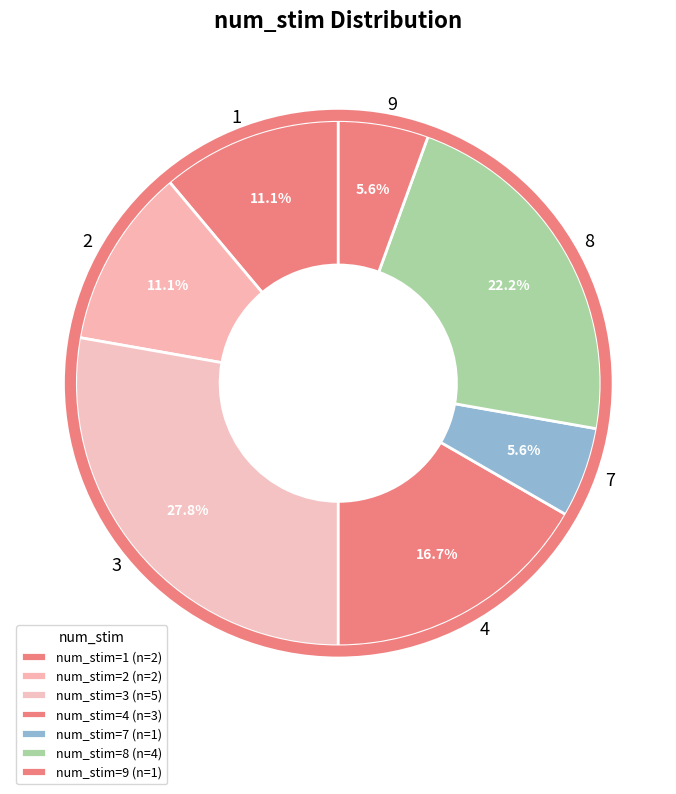

What is the ratio of the value at 1 to the value at 9?

2.0